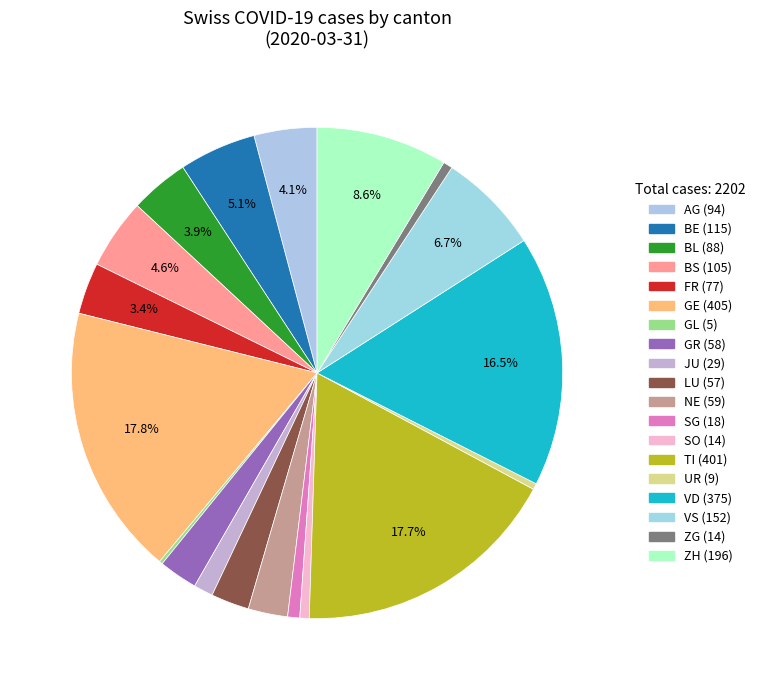

The GL slice represents 0% of the pie. True or false?

True